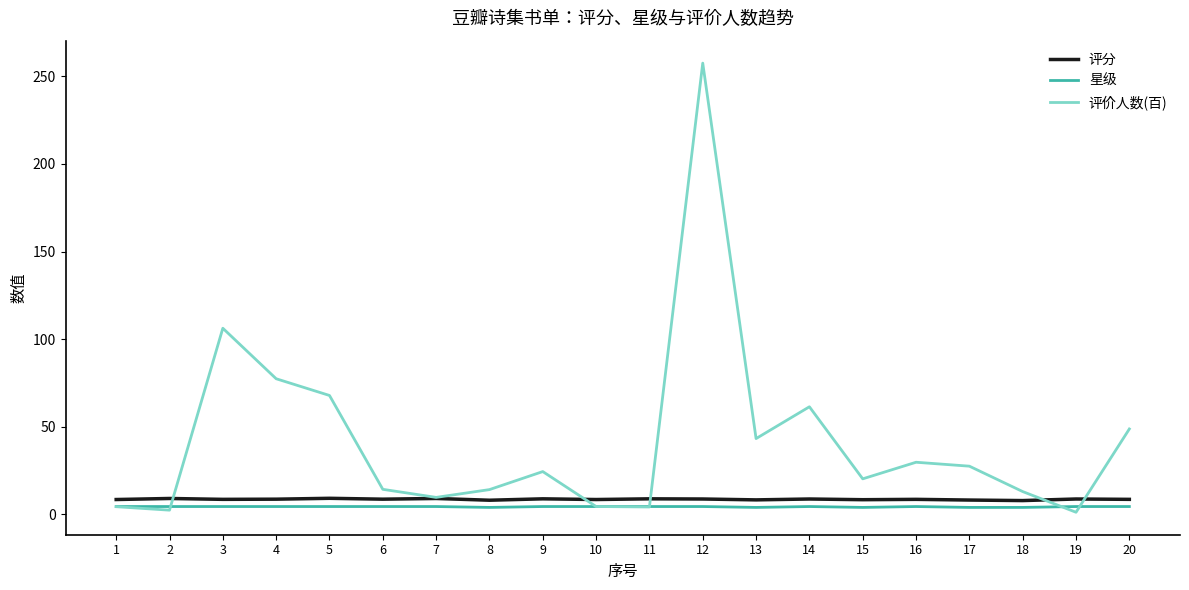

What is the difference between the maximum and minimum values in the 星级 series?

0.5